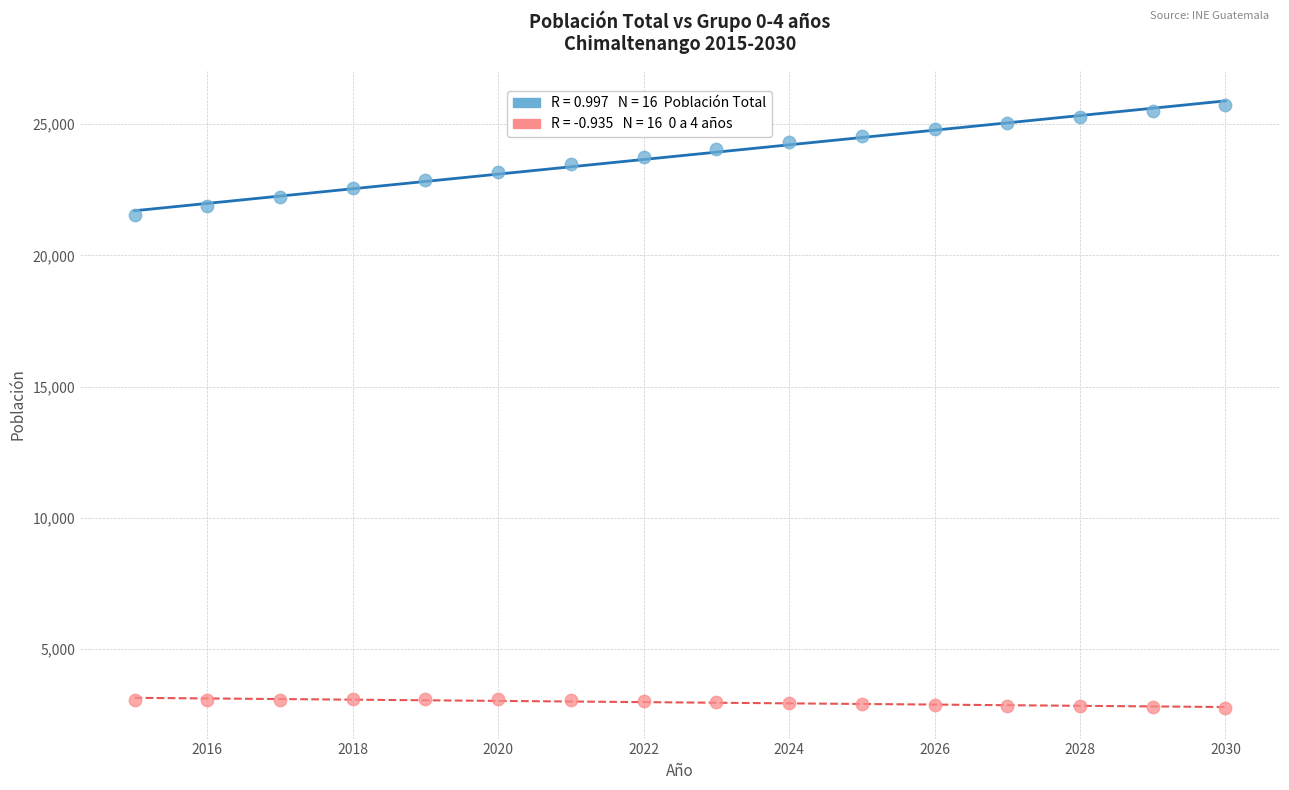

Across all series, what Y value is closest to 14231?

21523